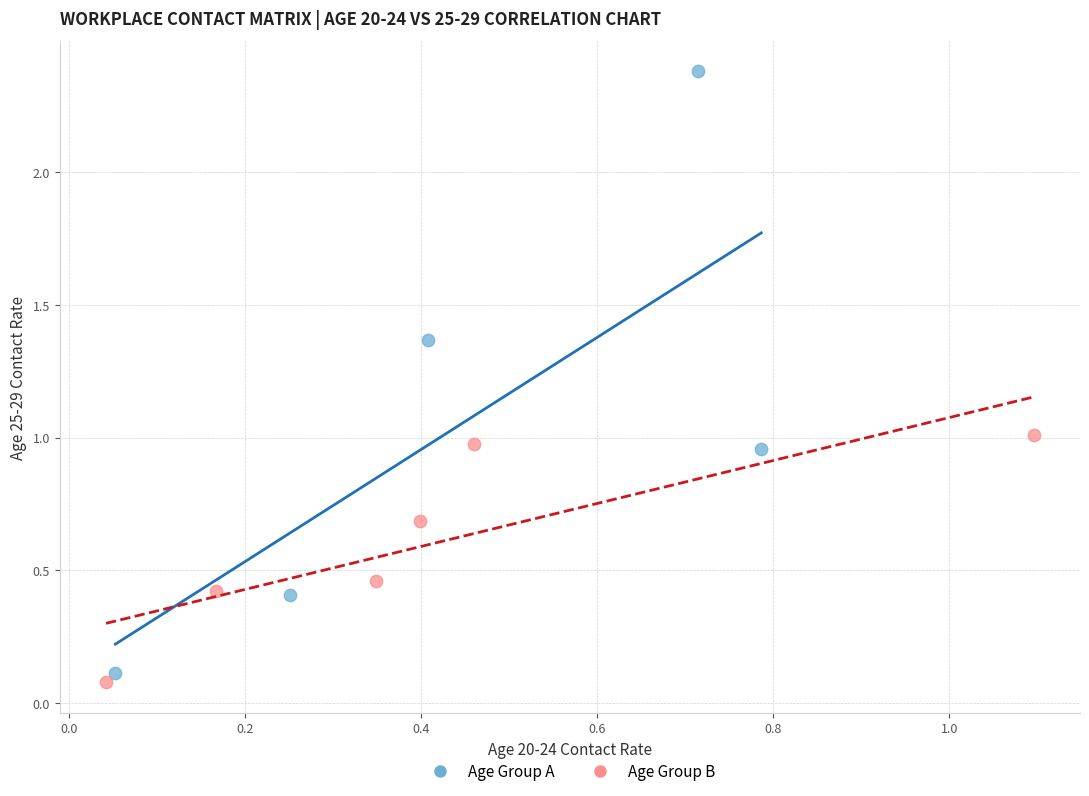

Which series contains the highest Y value?

Age Group A